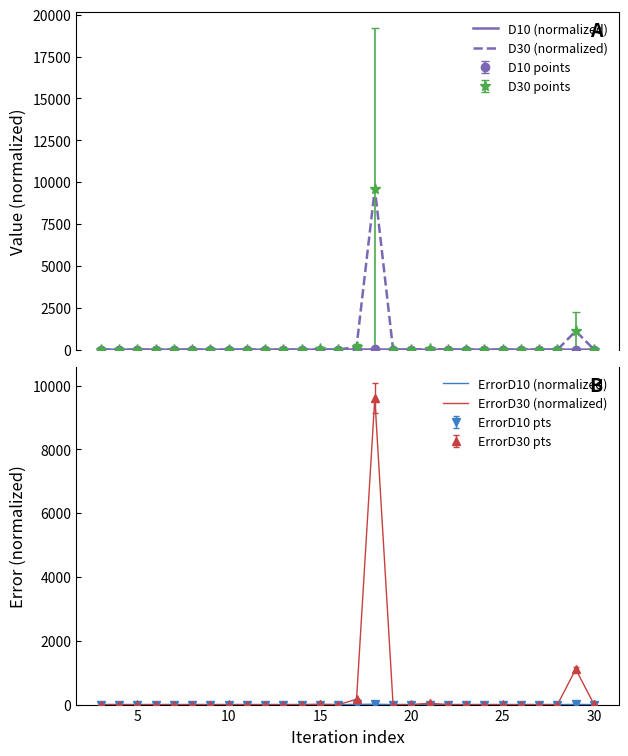

Which series has the largest range (max minus min)?

D30 (normalized)